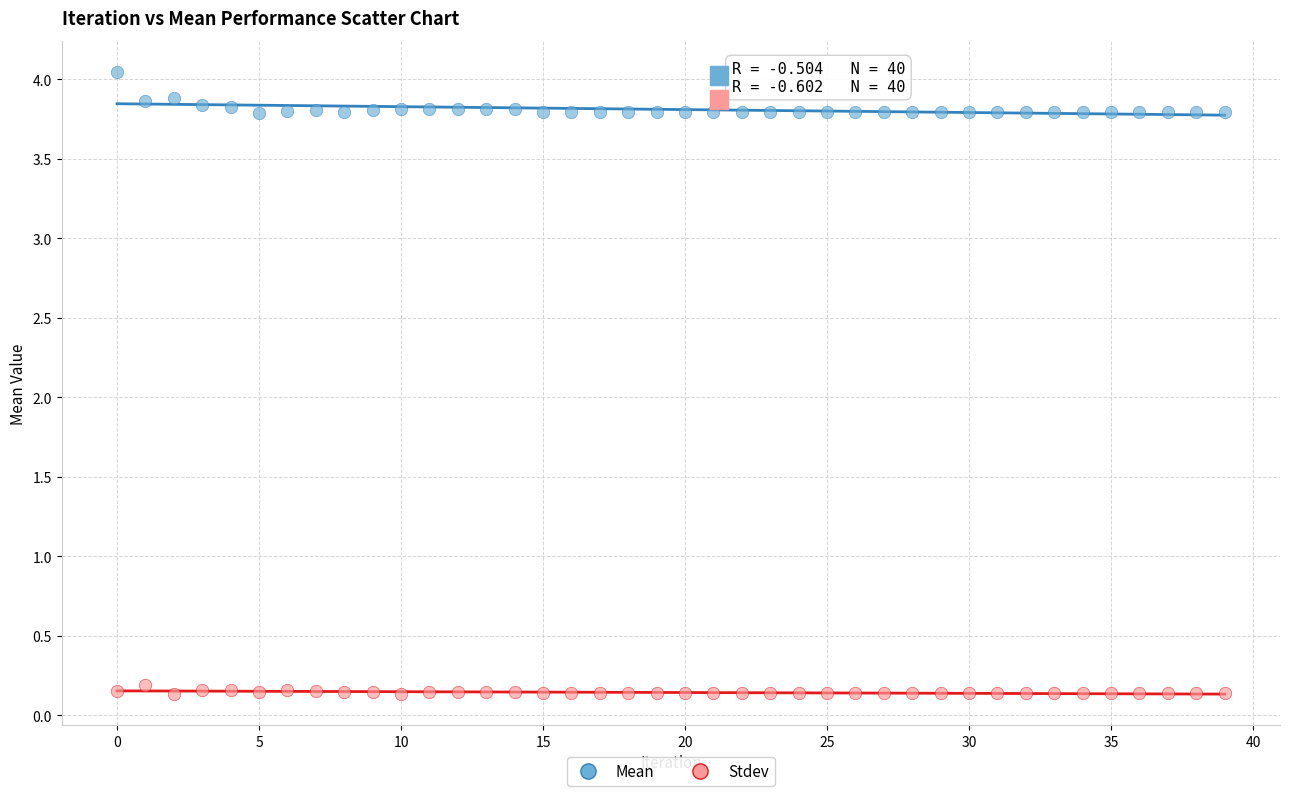

Which series reaches the maximum Y coordinate?

Mean